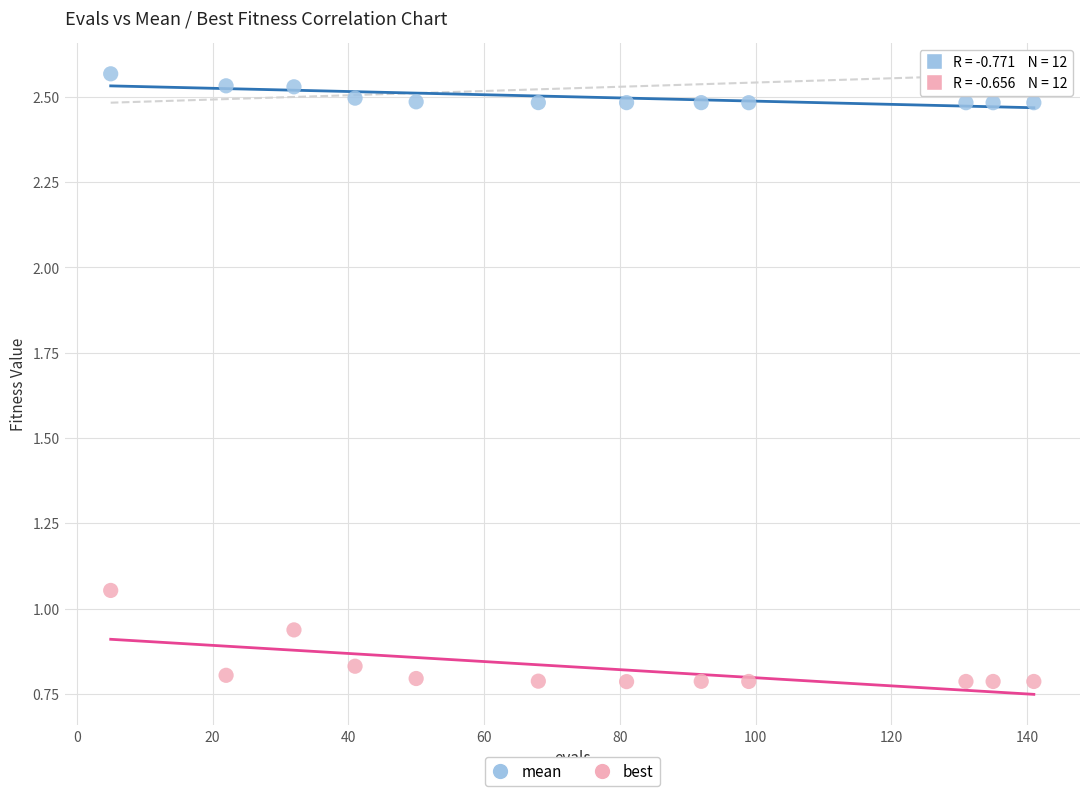

What are all the series names shown in the legend?

mean, best